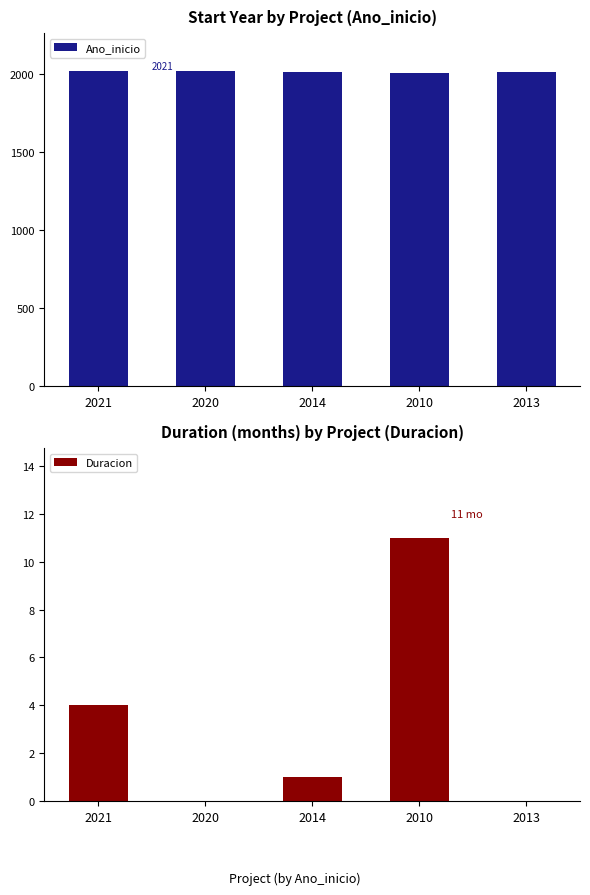

Reading left to right, what are all the values shown in this chart?

Ano_inicio: 2021	2020	2014	2010	2013
Duracion: 4	0	1	11	0